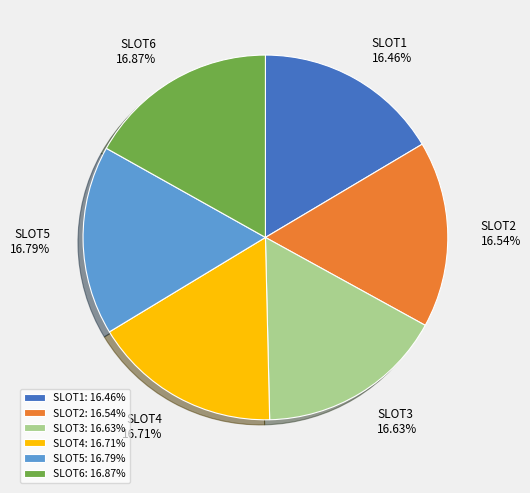

What is the ratio of the value at SLOT1 to the value at SLOT4?

1.0